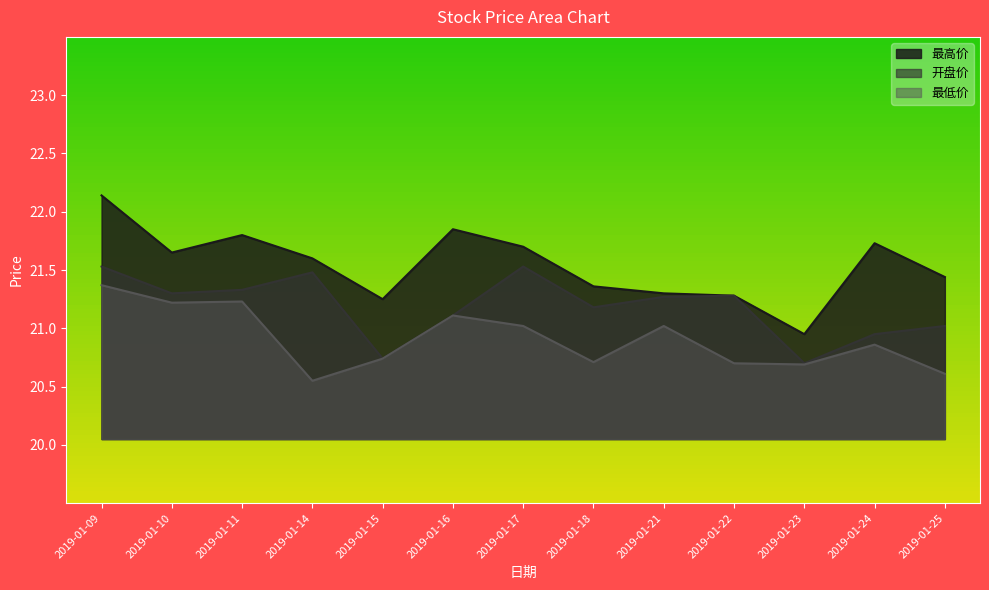

Count the number of categories in the chart.

13